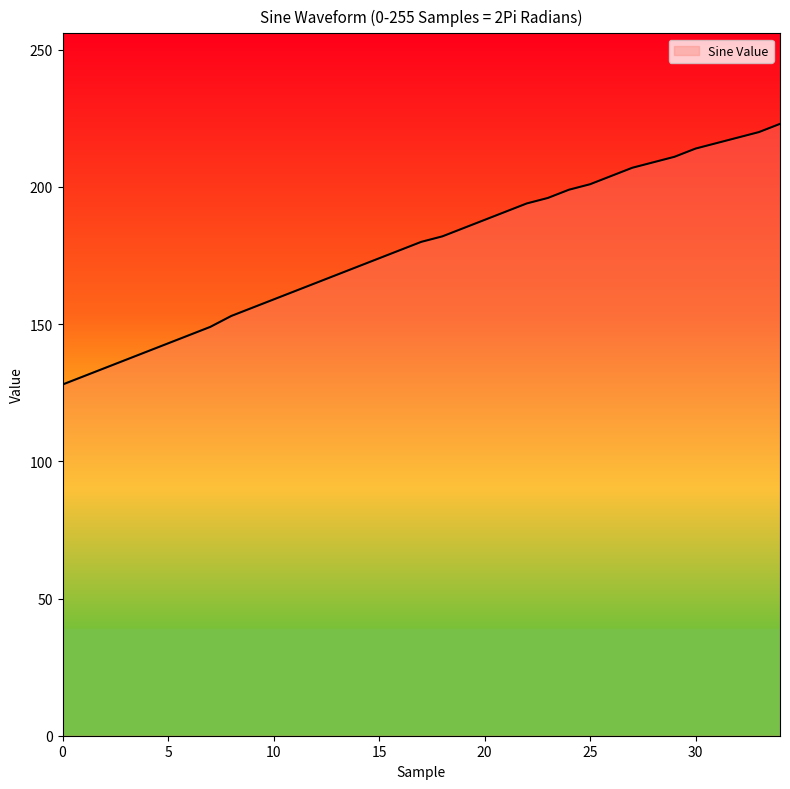

Count the number of categories in the chart.

35